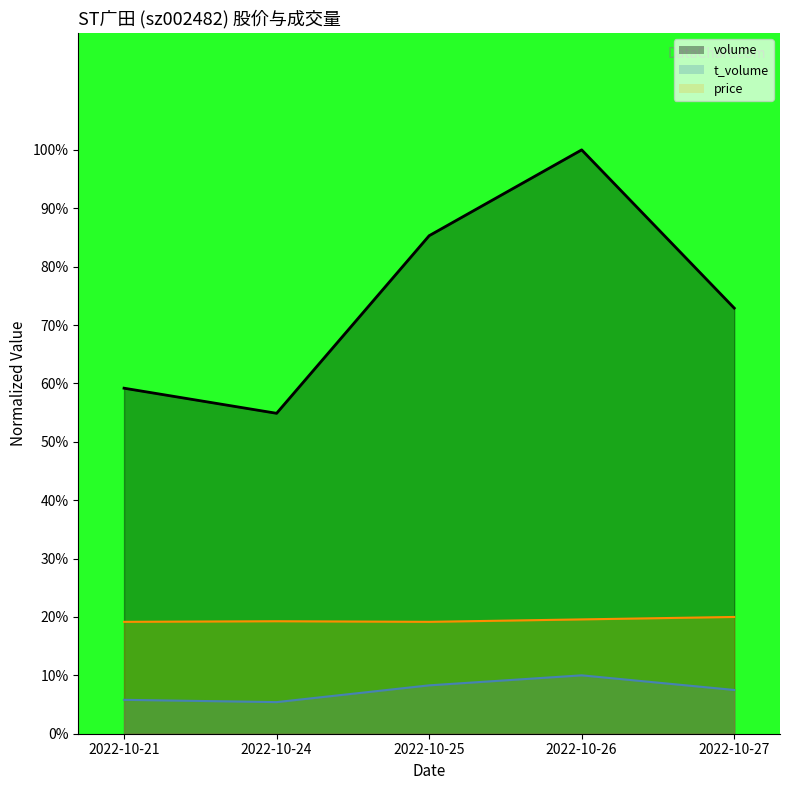

Reading left to right, what are all the values shown in this chart?

volume_line: 59.2	54.9	85.3	100.0	72.9
t_volume_line: 5.8	5.4	8.3	10.0	7.5
price_line: 19.2	19.3	19.2	19.6	20.0